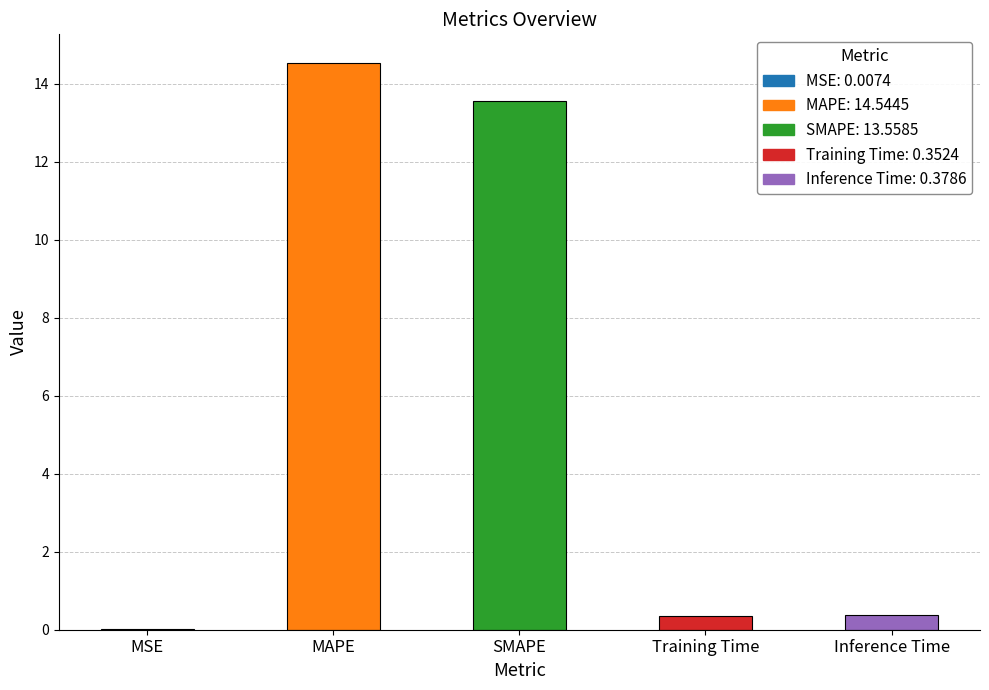

Between MSE and Inference Time, which is larger?

Inference Time